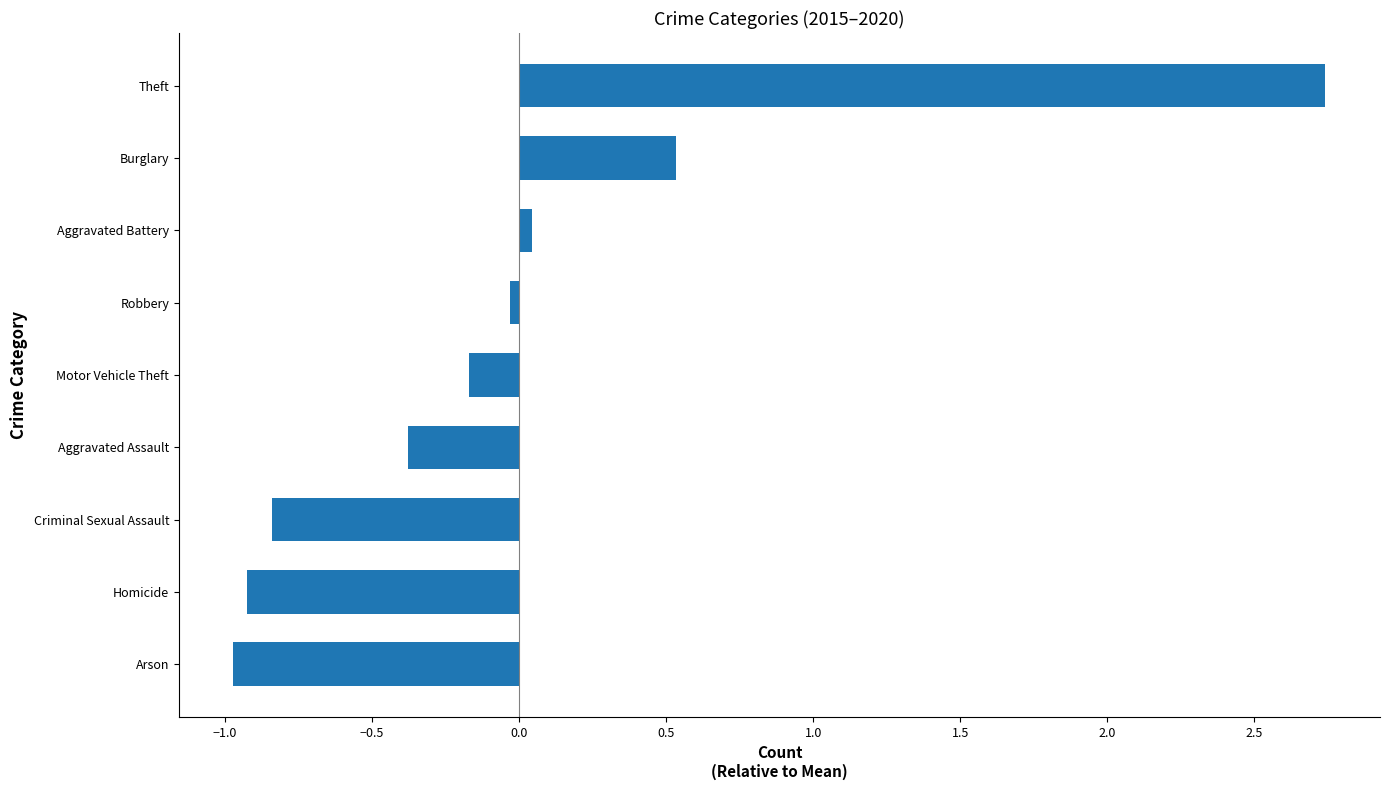

Count the number of values greater than 0.

3